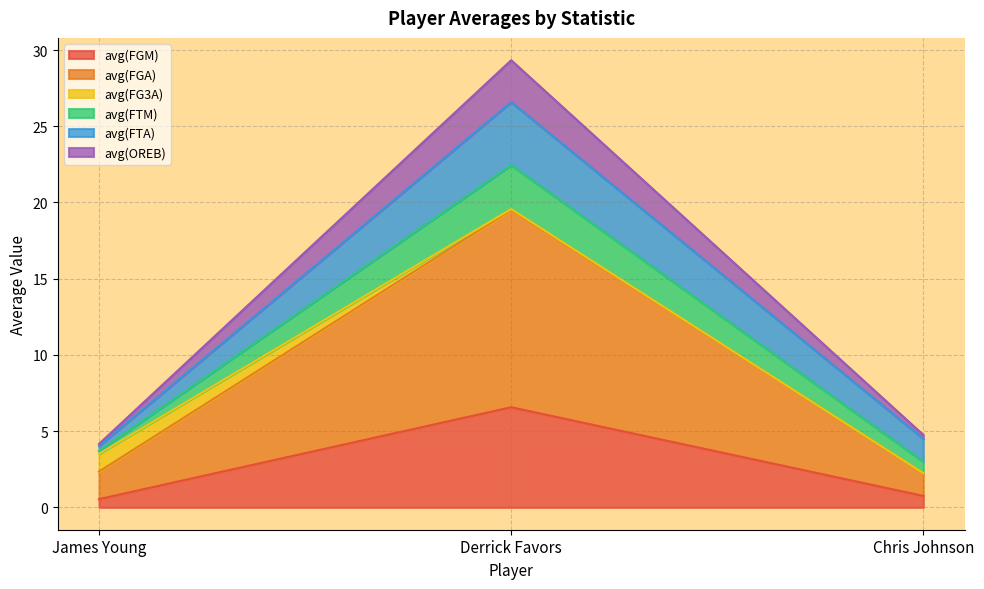

At how many categories does at least one series exceed 7?

1